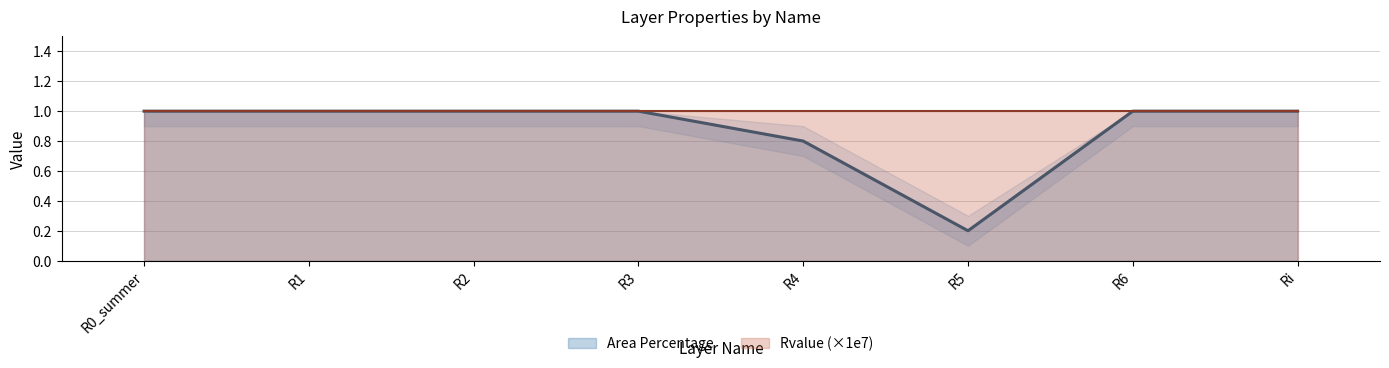

The chart shows a value of 0.4 at R4. True or false?

False